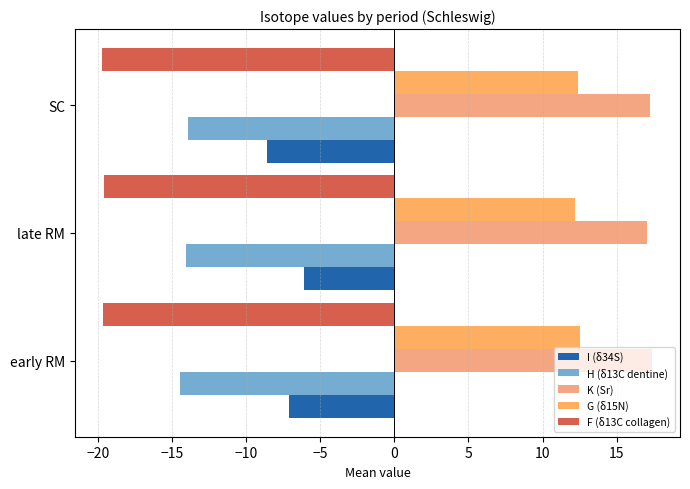

Which series has the largest total across all categories?

K (Sr)